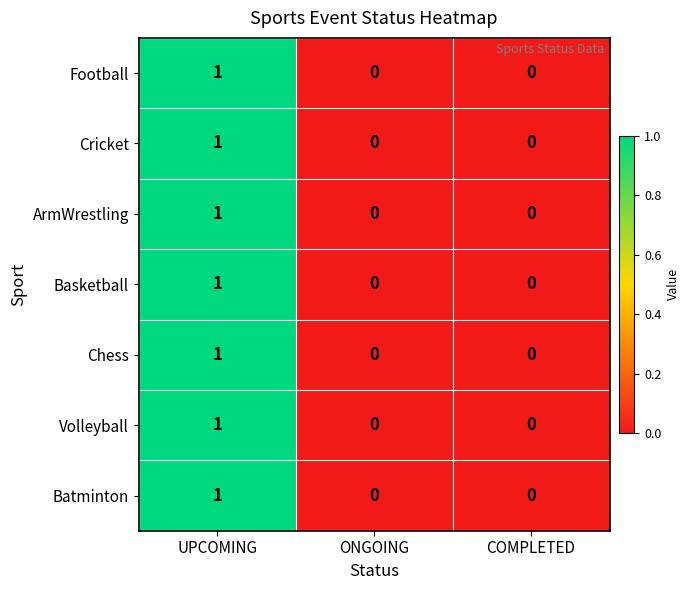

True or false: Volleyball has a value of 1 at UPCOMING.

True